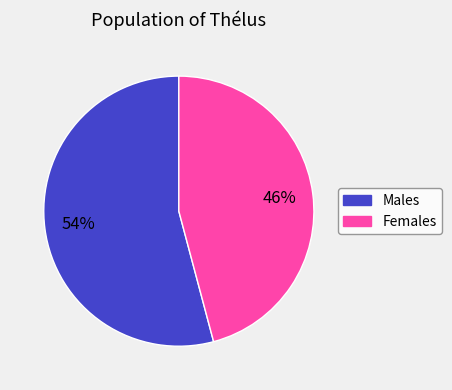

Is there any slice that represents more than half of the pie?

Yes